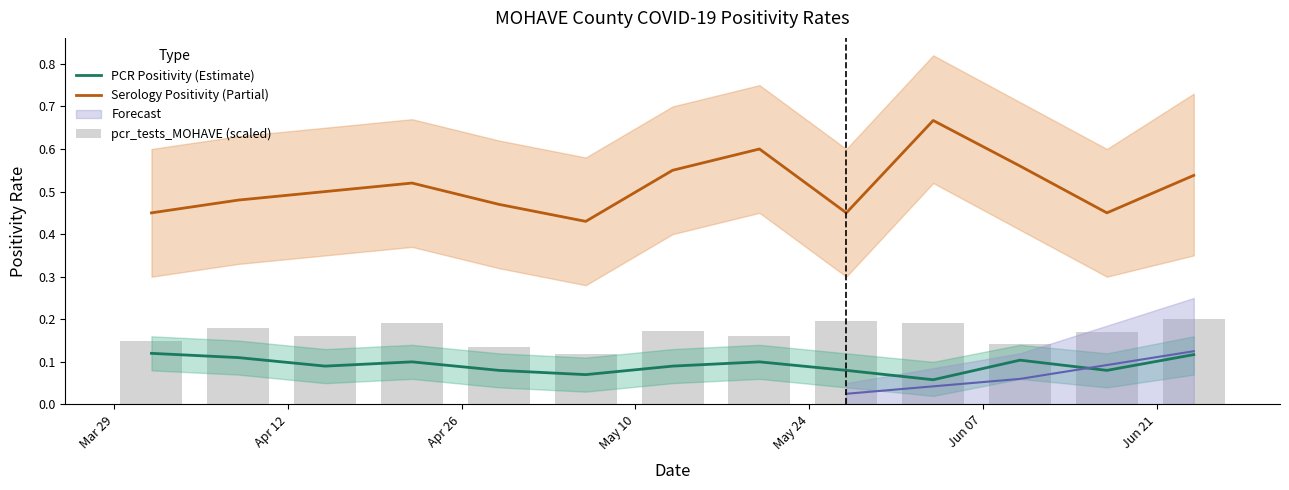

Is the value of Serology Positivity (Partial) at 7 greater than the value of PCR Positivity (Estimate) at Jun 21?

Yes